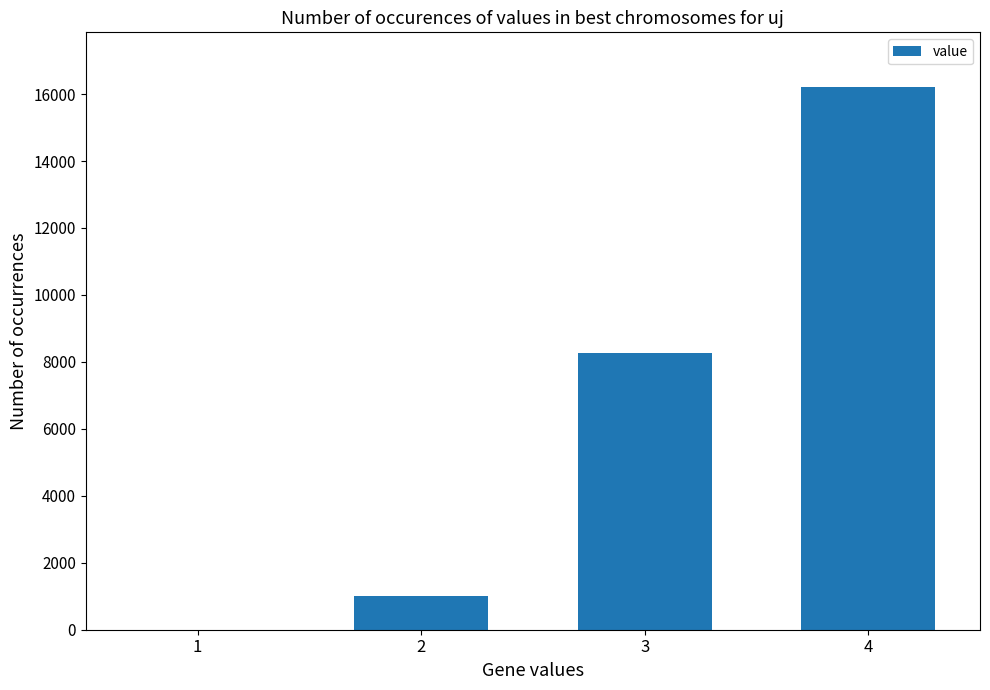

Is it true that the value at 3 is 8270.1?

True